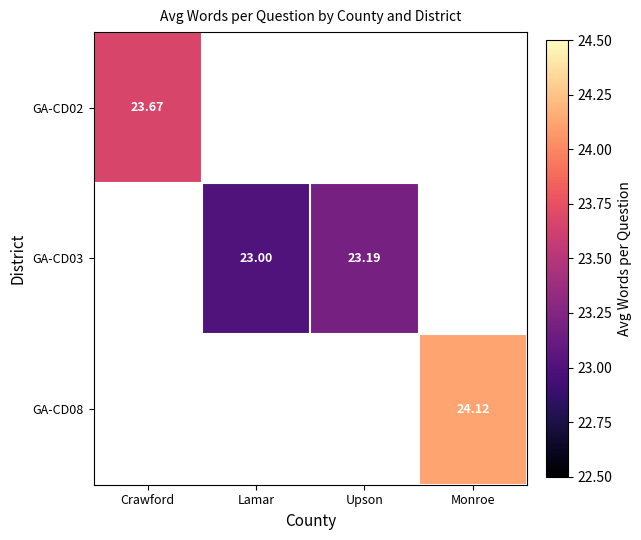

How many values in the GA-CD03 series exceed 23?

1